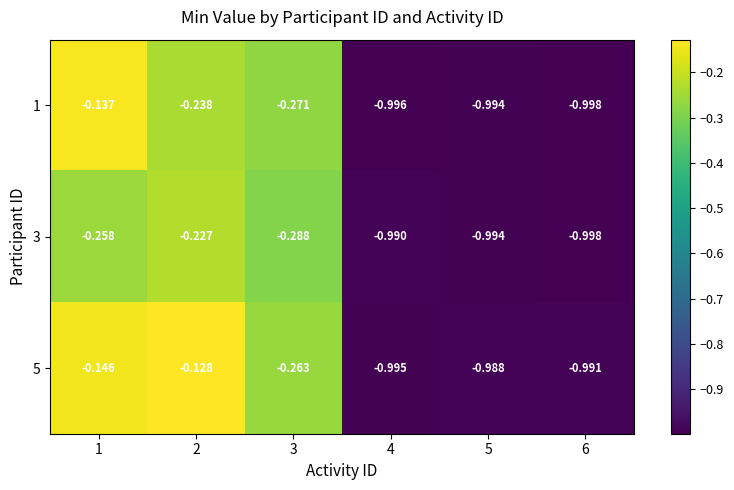

Is the value of 1 at 4 greater than the value of 3 at 1?

No